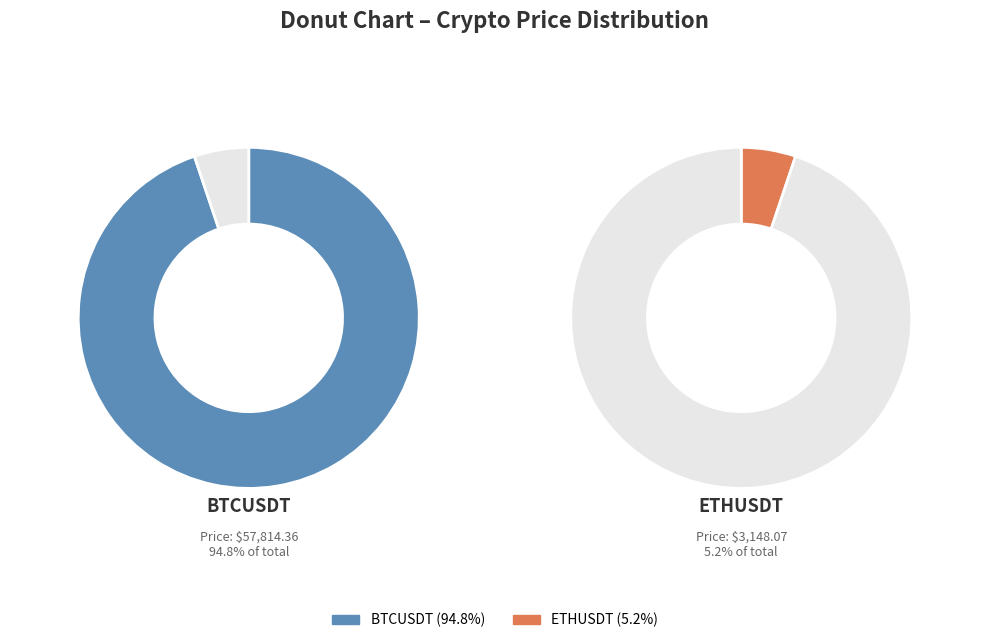

To the nearest percent, what is the average slice percentage?

50%